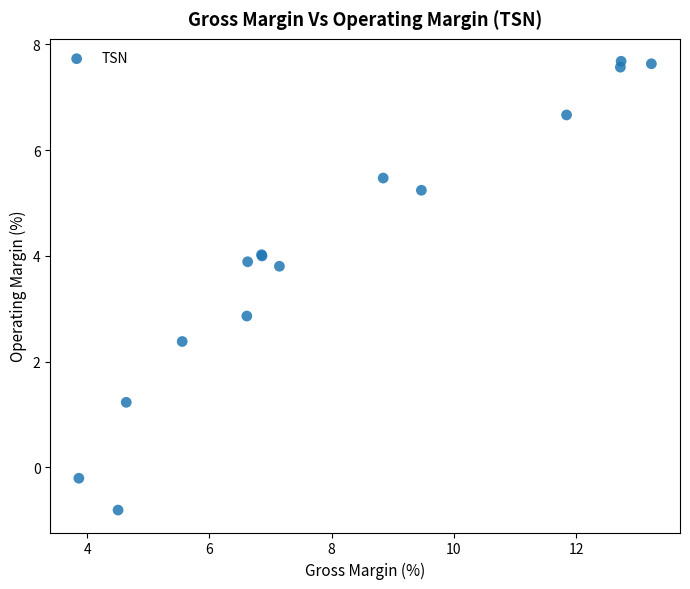

What Y value in the scatter plot is closest to 3?

2.9